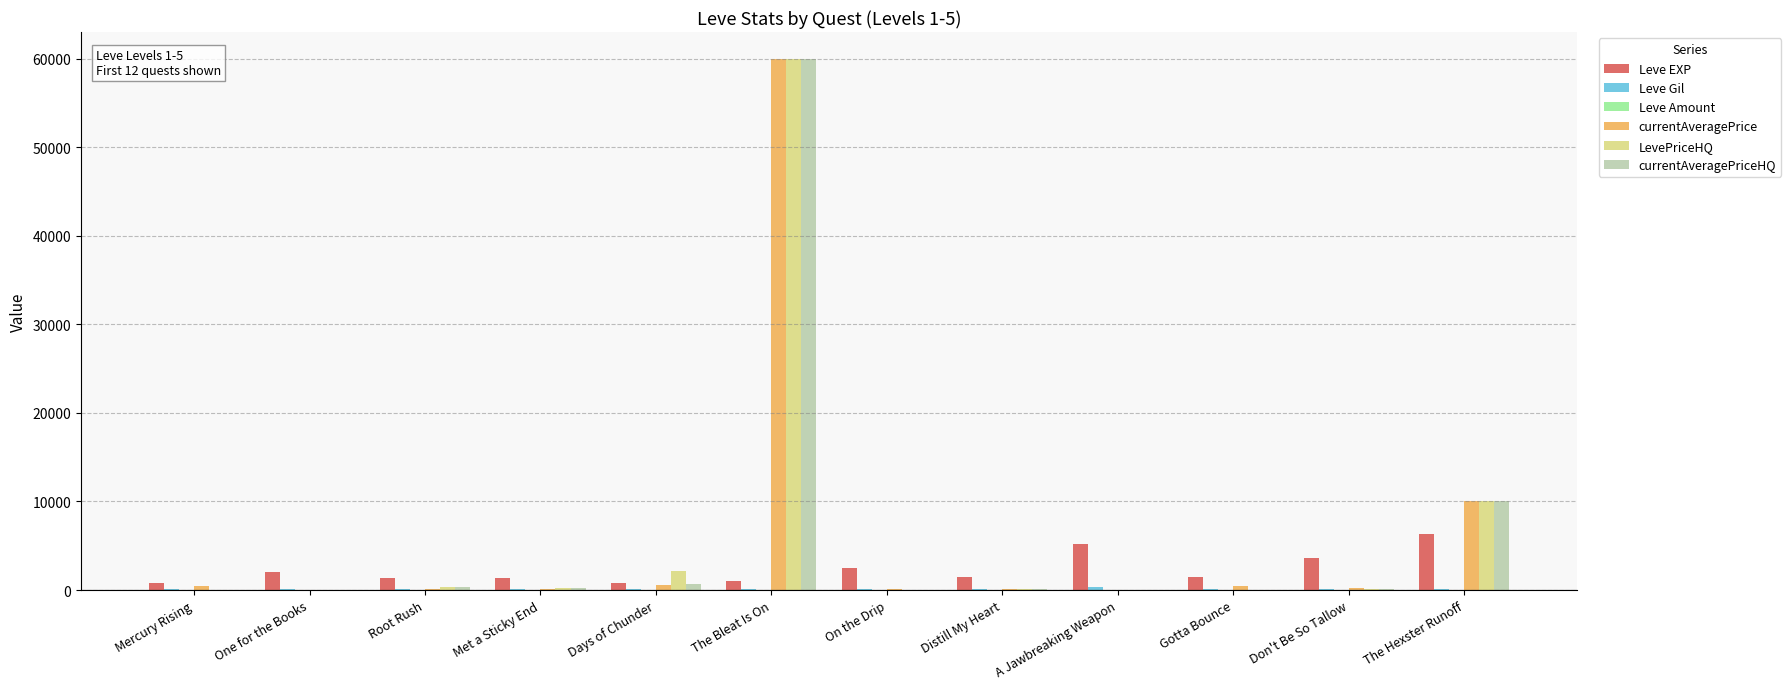

At which category is the sum across all series the highest?

The Bleat Is On